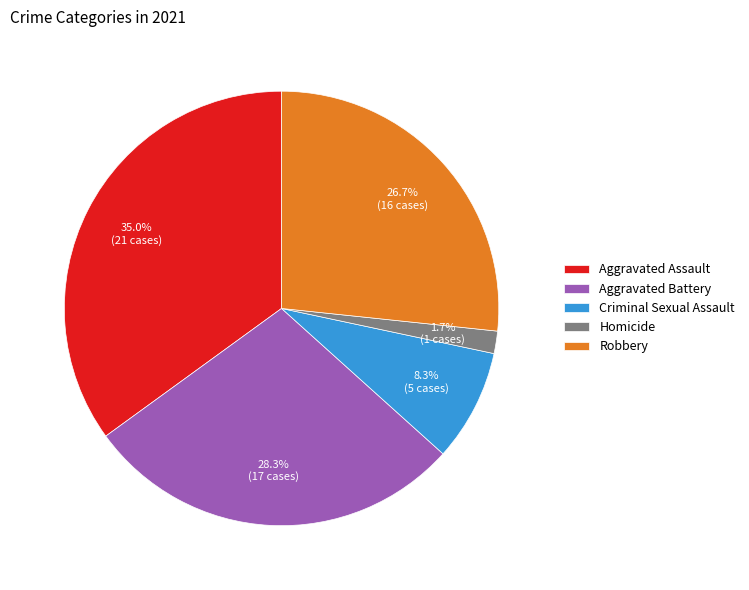

Is it true that Robbery is 40% of the pie?

False